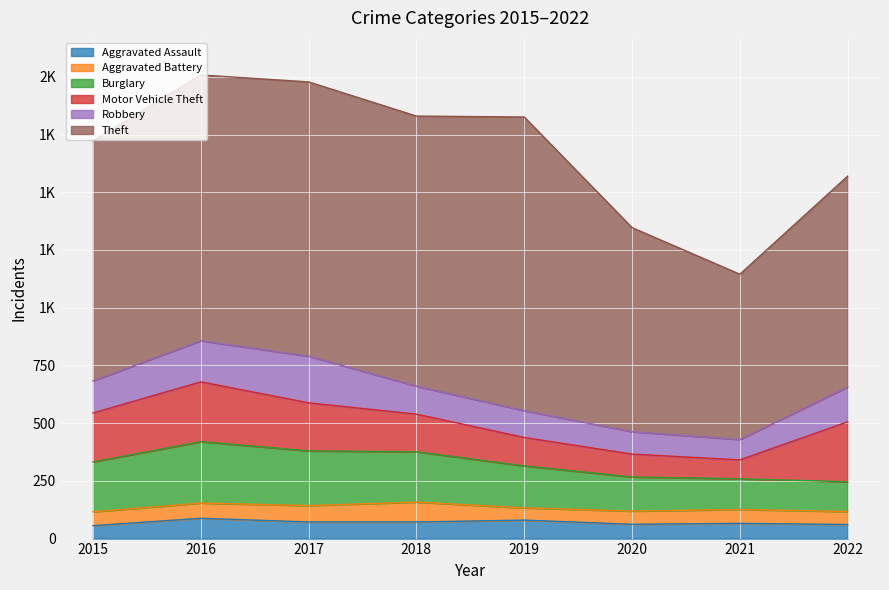

Where is Aggravated Assault nearest to the value 72?

2017